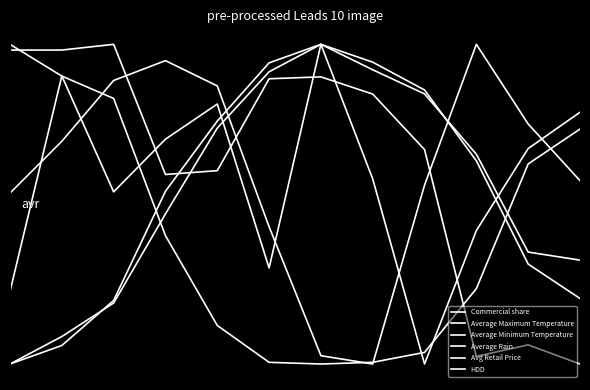

Does the chart have visible grid lines?

No